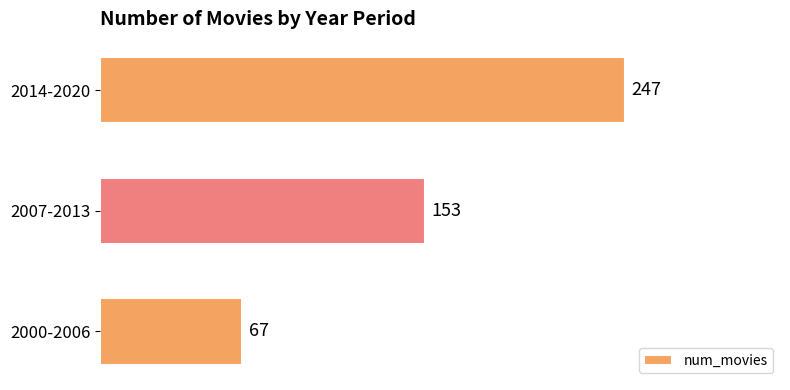

Count the values in the range 67 to 247.

3